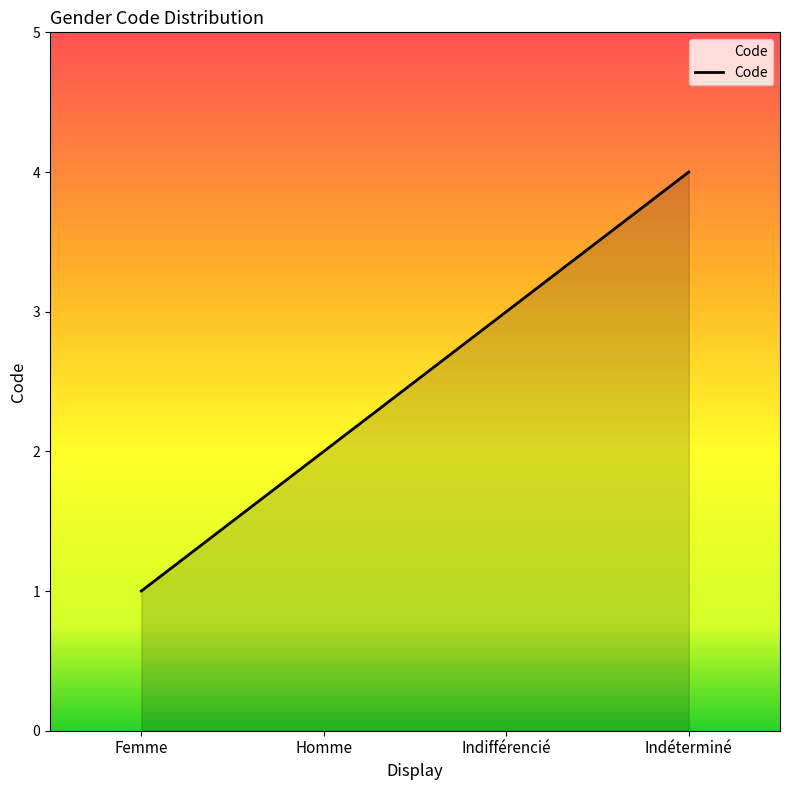

True or false: there are more than 1 points higher than both neighbors.

False